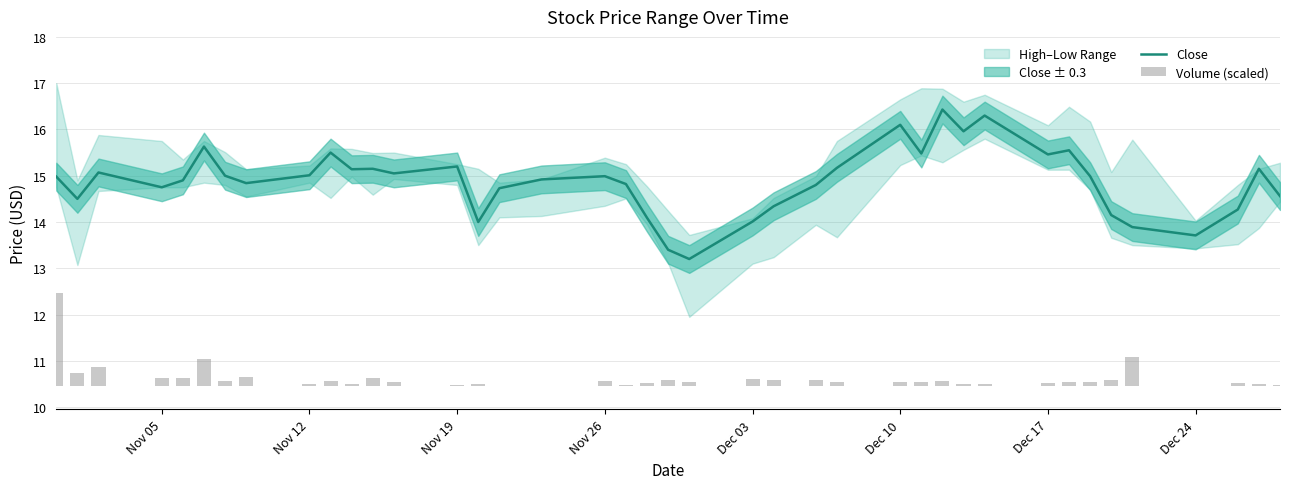

True or false: Close has a value of 15.0 at Nov 12.

True